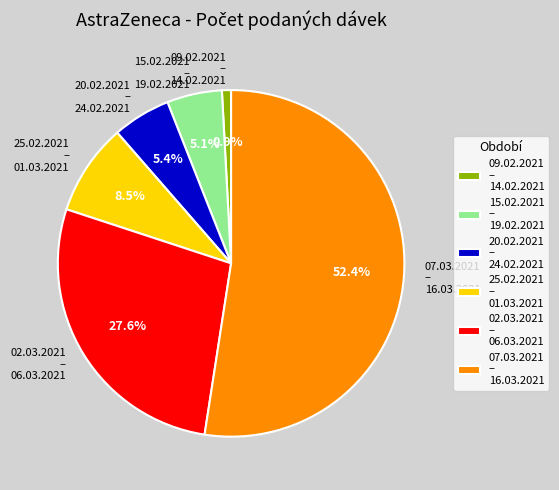

How many slices are in this pie chart?

6